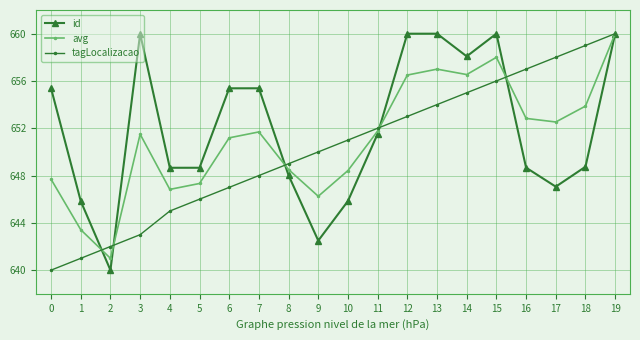

At how many categories does at least one series exceed 641?

20